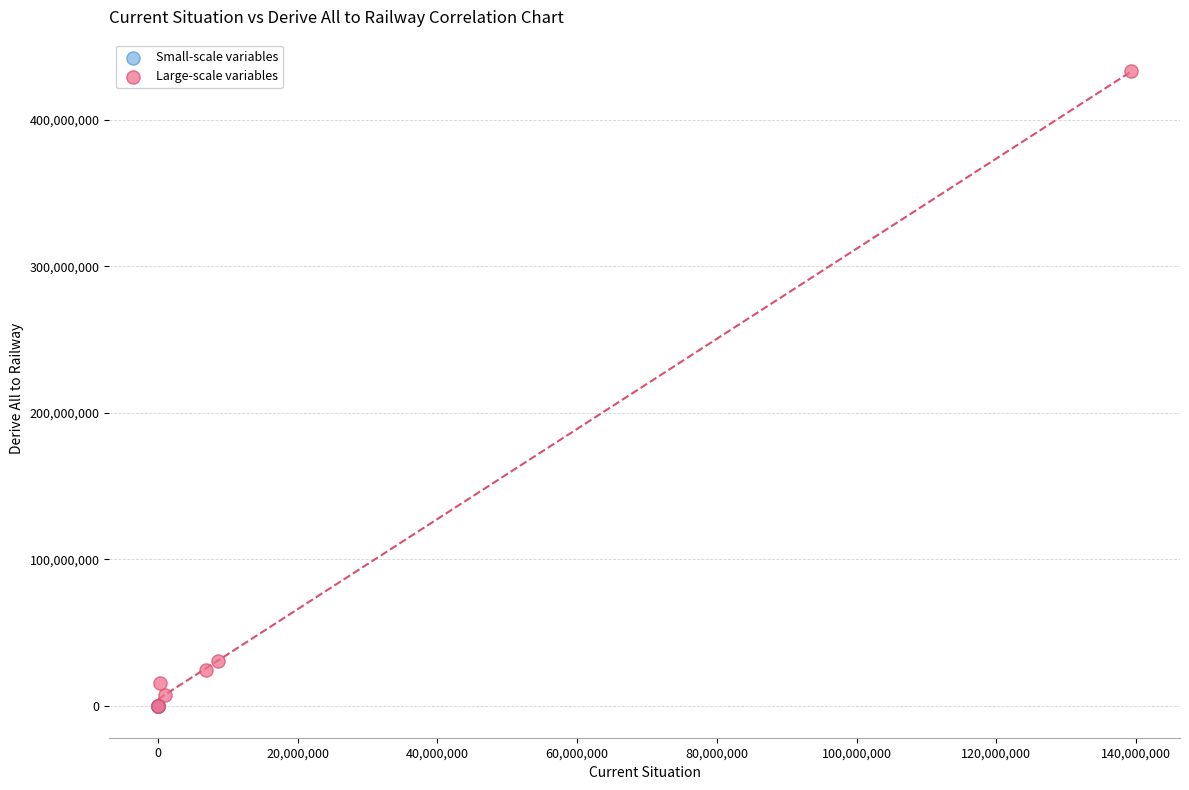

Which series has the largest Y range (max minus min)?

Large-scale variables